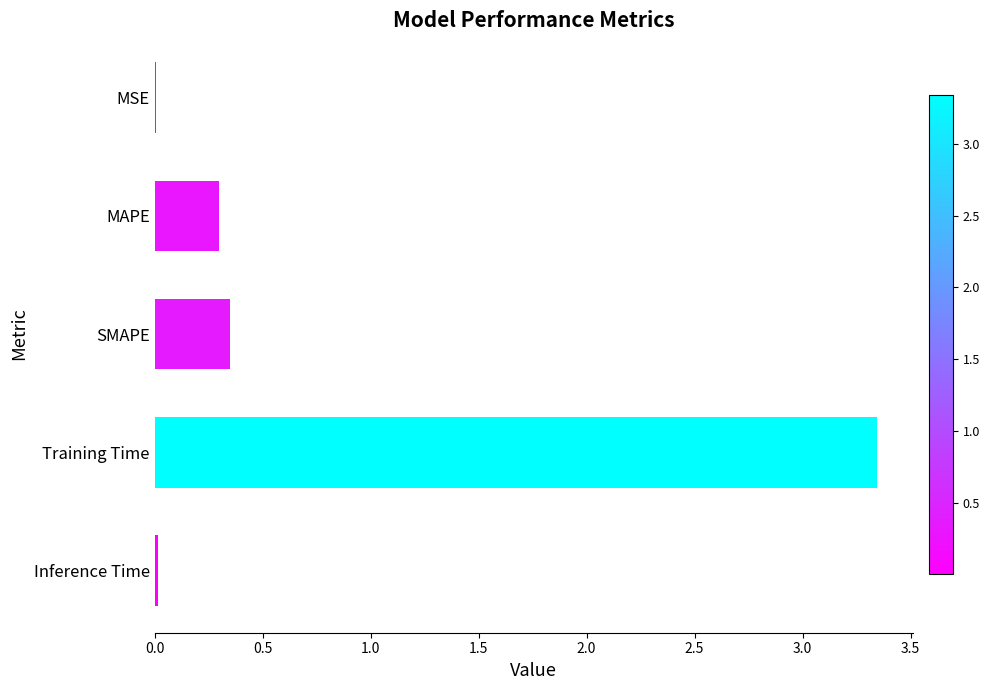

Which category has the highest value across all series?

Training Time